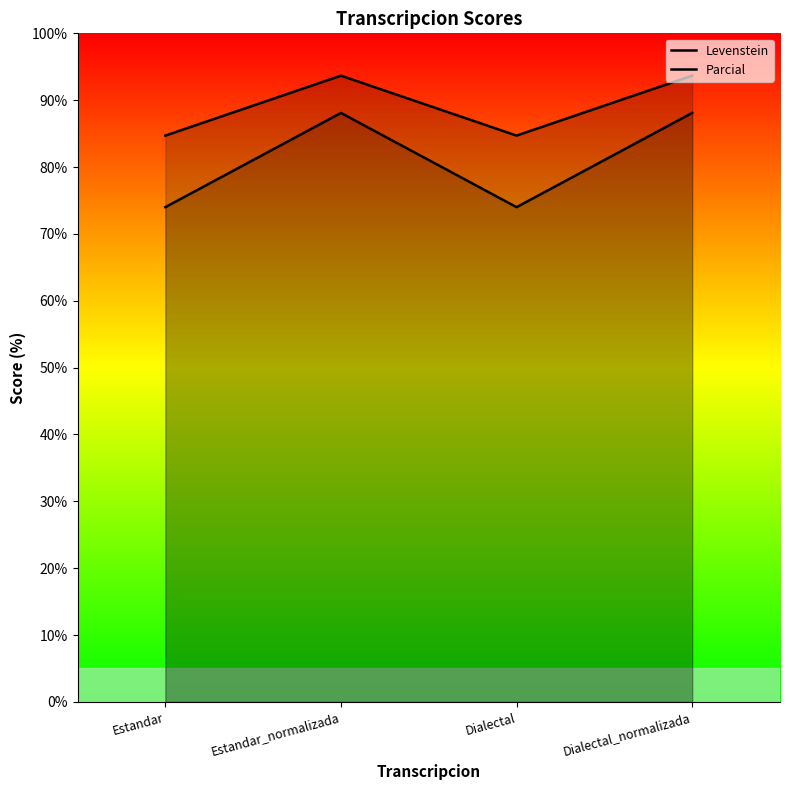

What is the total value across all series at Dialectal_normalizada?

181.8